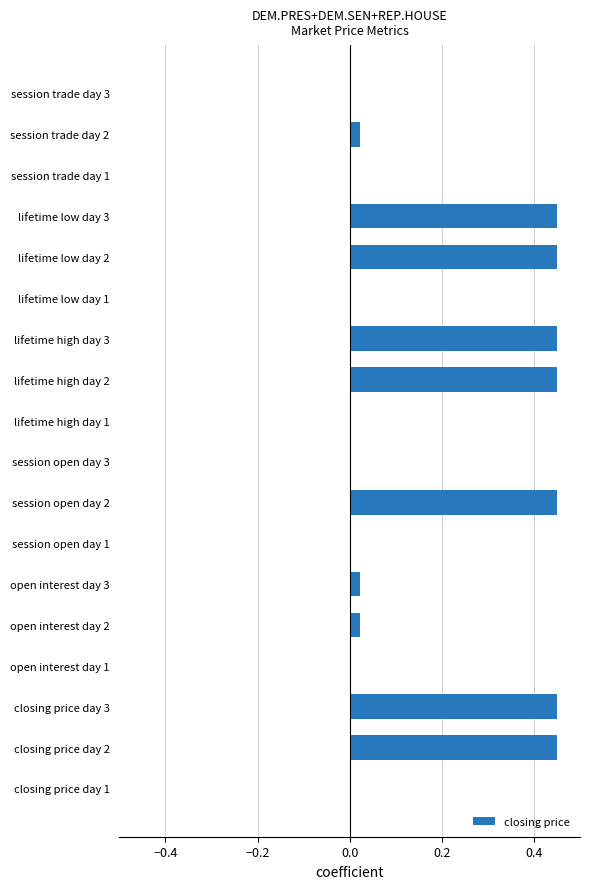

Are the bars horizontal?

Yes